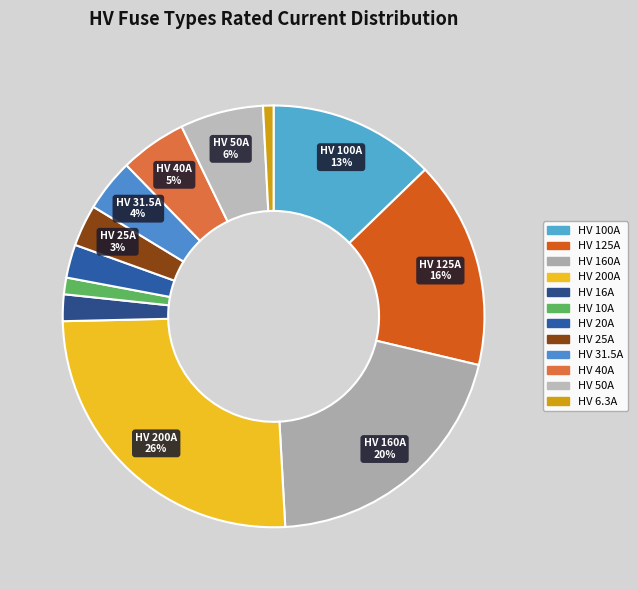

Which has a higher value, HV 20A or HV 200A?

HV 200A